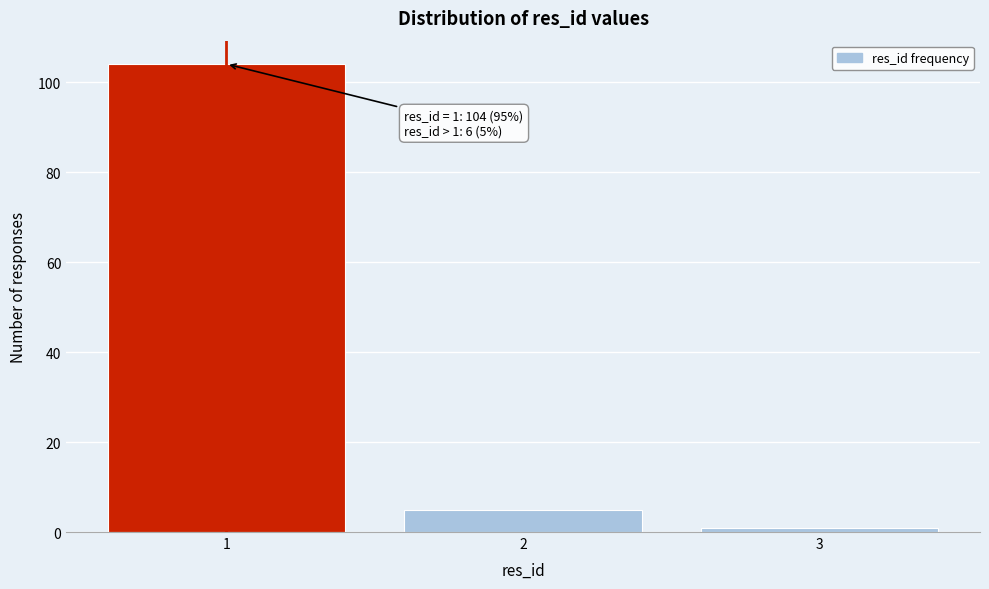

Reading left to right, list all the values displayed in this chart.

1=104	2=5	3=1